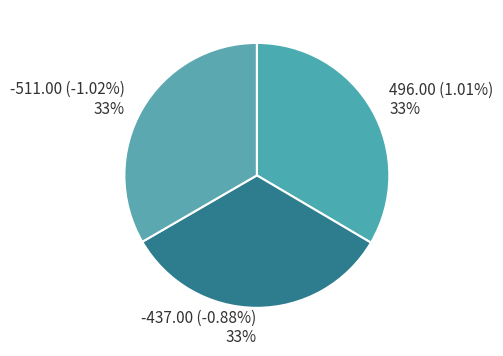

To the nearest percent, what portion does -437.00 (-0.88%) represent?

33%